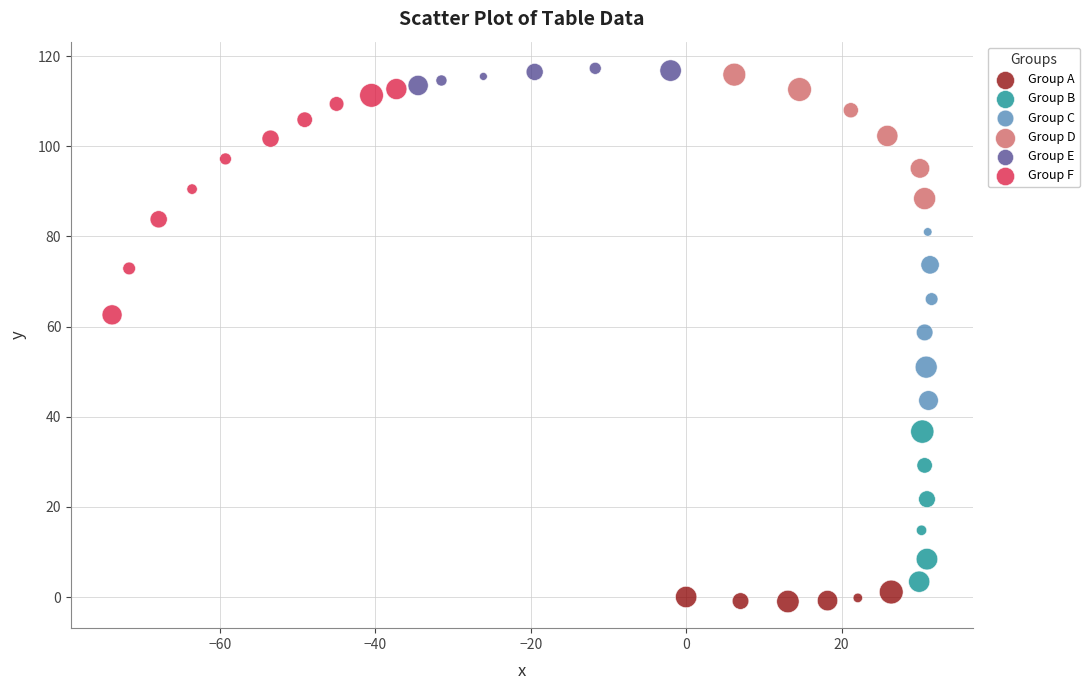

Which series has the largest Y range (max minus min)?

Group F